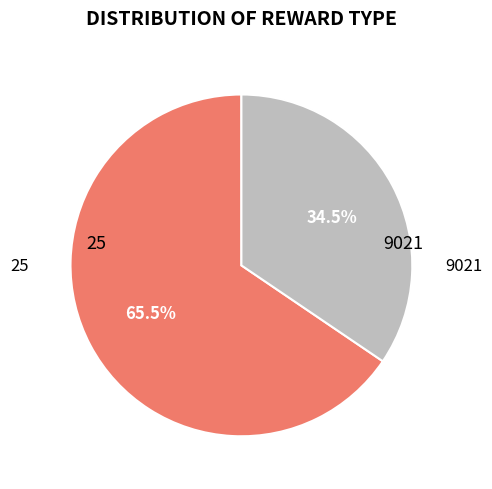

Approximately how many times larger is the value at 9021 compared to 25?

0.5